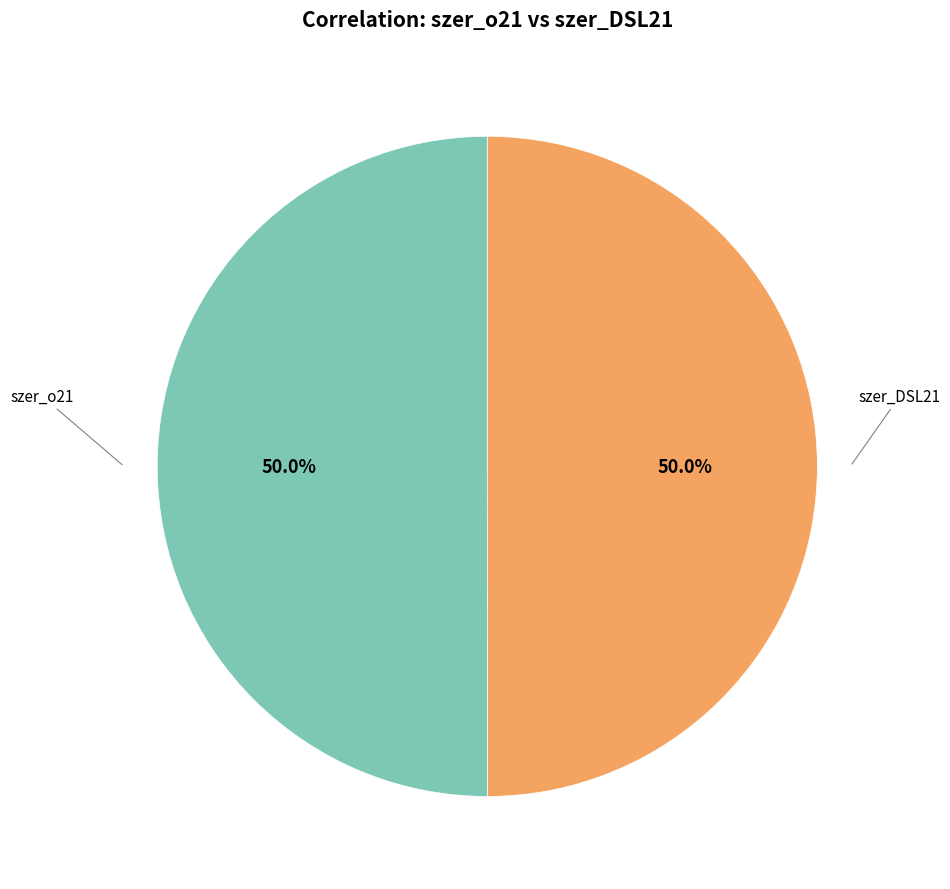

What is the smallest slice in the pie chart?

szer_DSL21